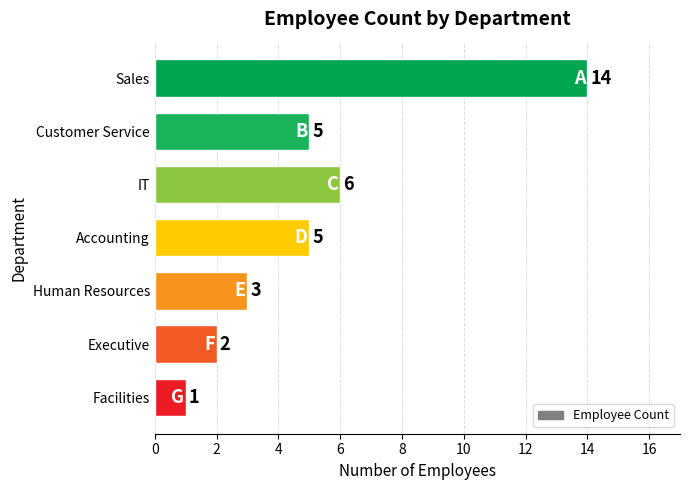

How many bars are there in total?

7